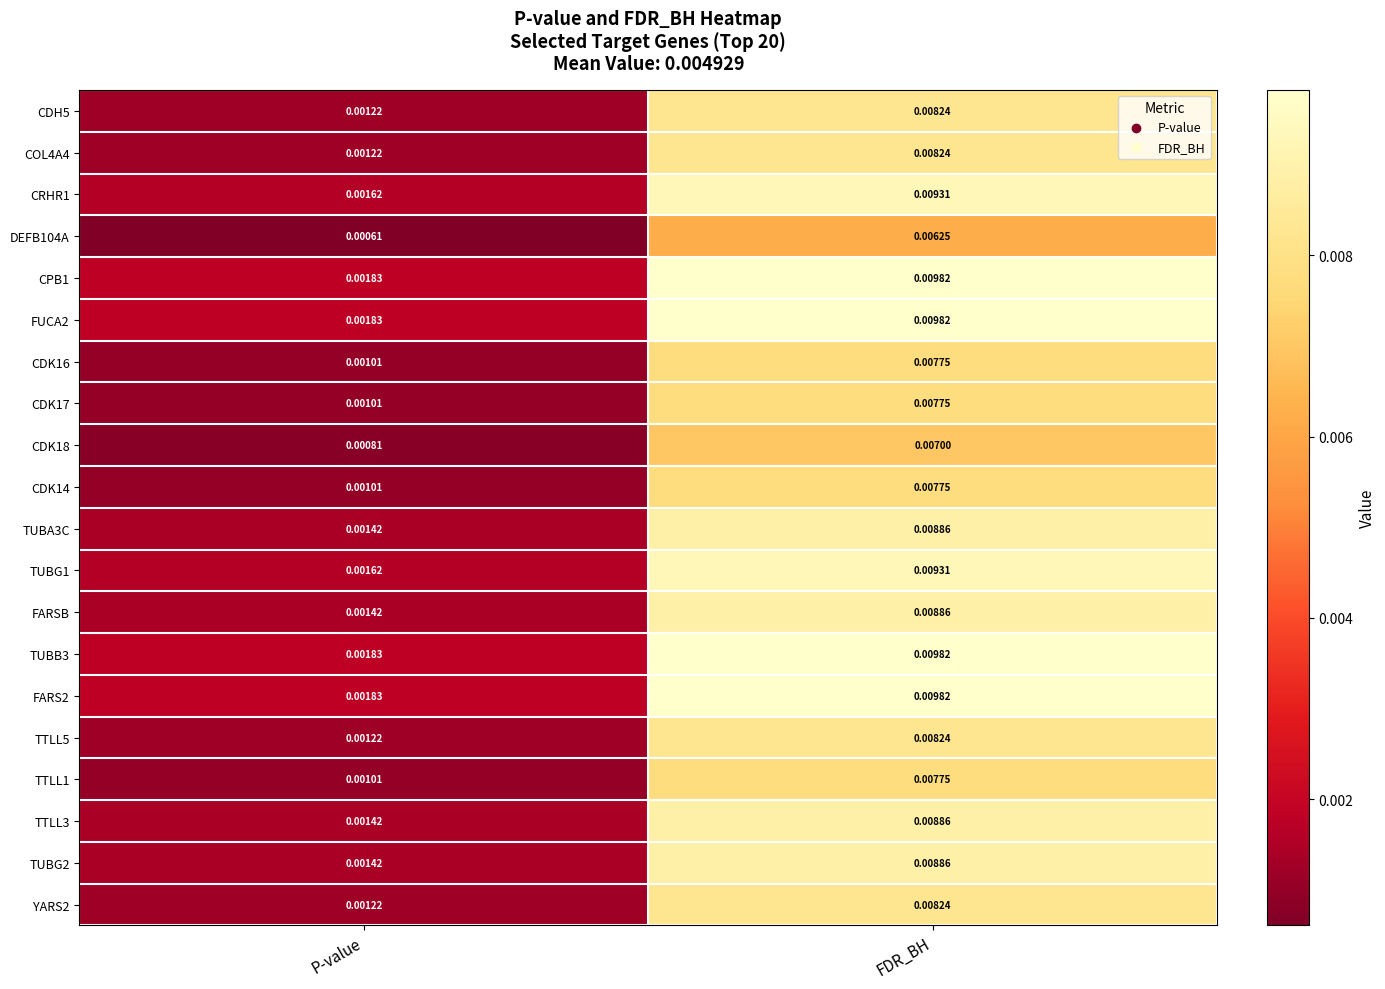

What is the total value across all series at FDR_BH?

0.2